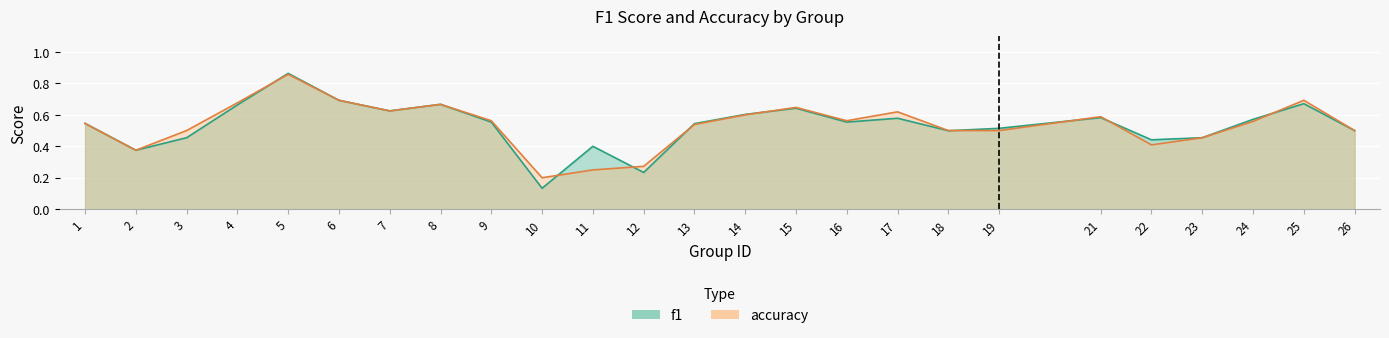

The value of f1 at 6 is 0.3. True or false?

False